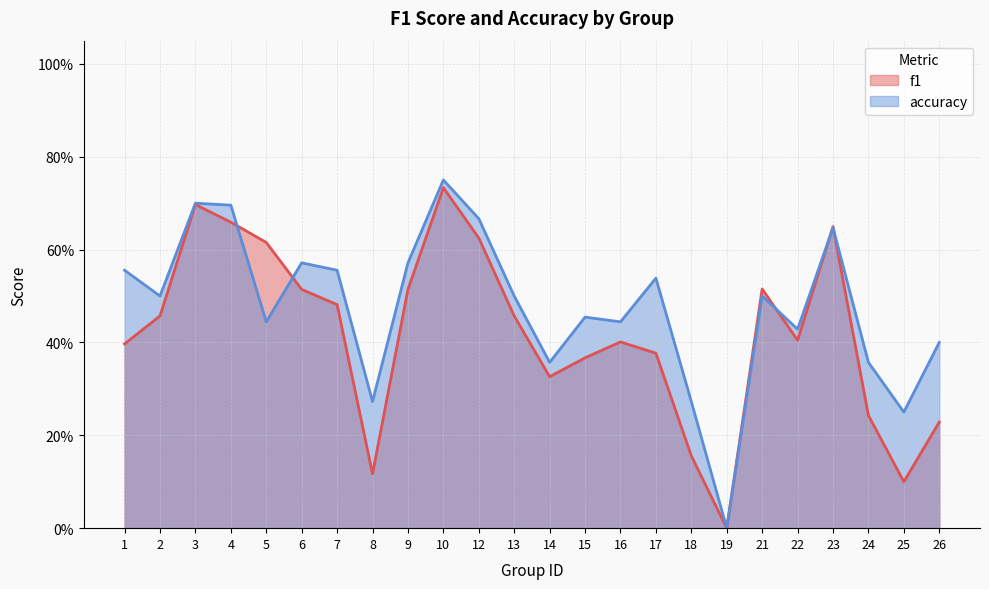

Where is the first local minimum for f1?

8